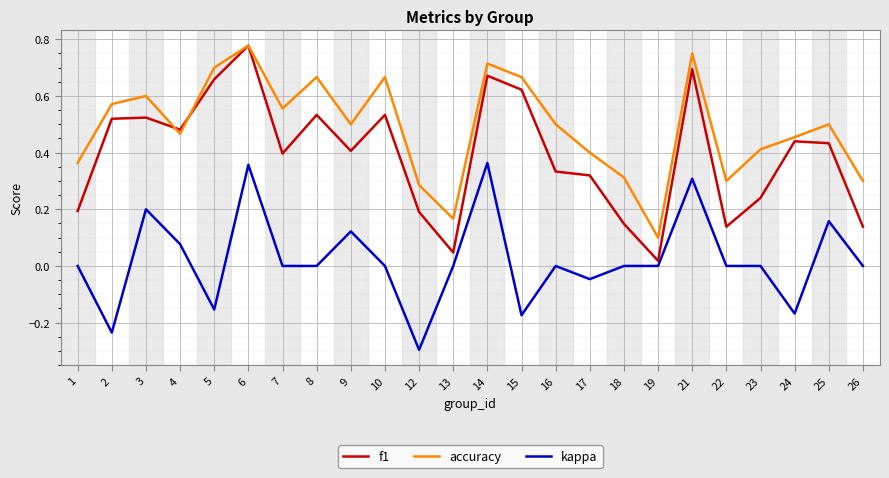

True or false: f1 and kappa intersect in this chart.

False